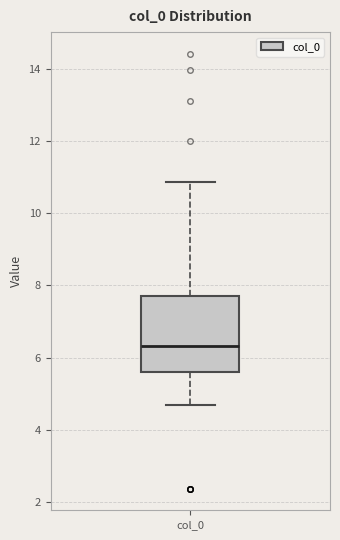

Read this box plot against the y-axis: the position of the median line, the range covered by the box, and the ends of both whiskers. The values are not printed on the chart, so give them approximately, as read against the axis.

median 6.4, box 5.6 to 7.8, whiskers 4.6 to 10.8